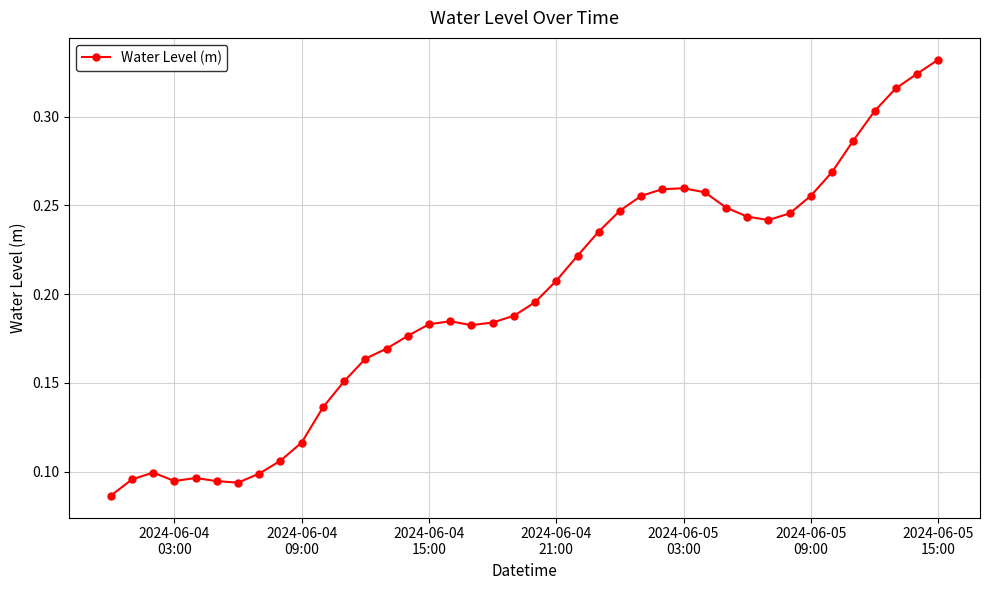

Count the values in the range 0 to 1.

40